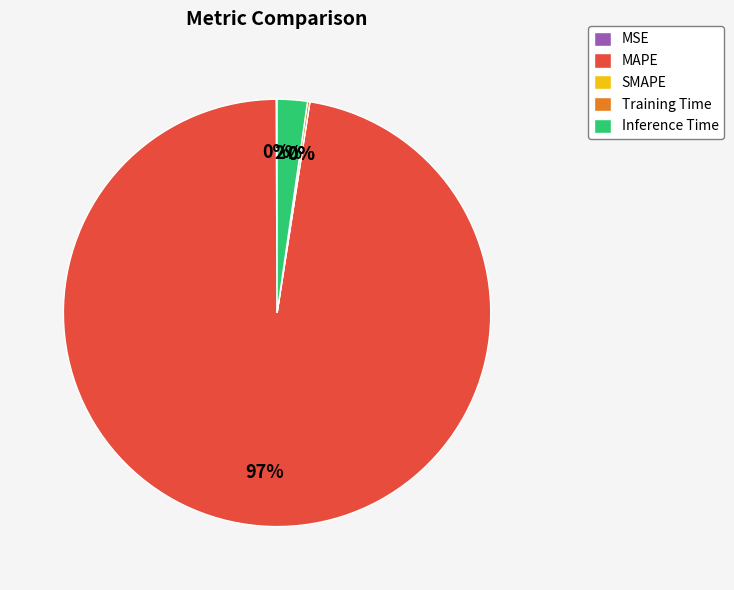

Do Inference Time and MAPE together represent more than half of the pie?

Yes